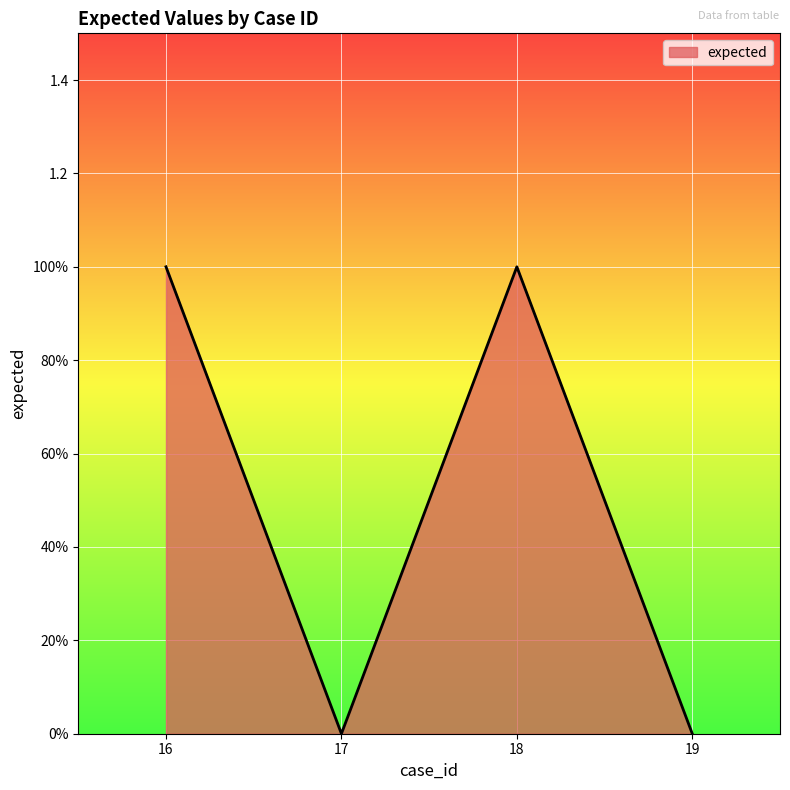

What is the sum of all values?

2